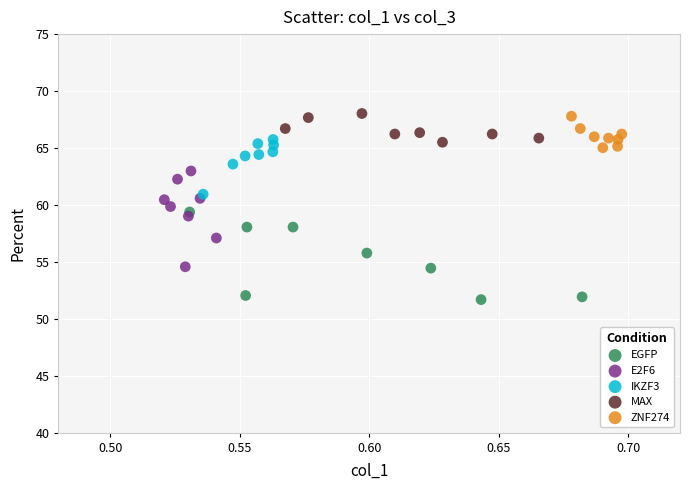

Which series reaches the minimum Y coordinate?

EGFP